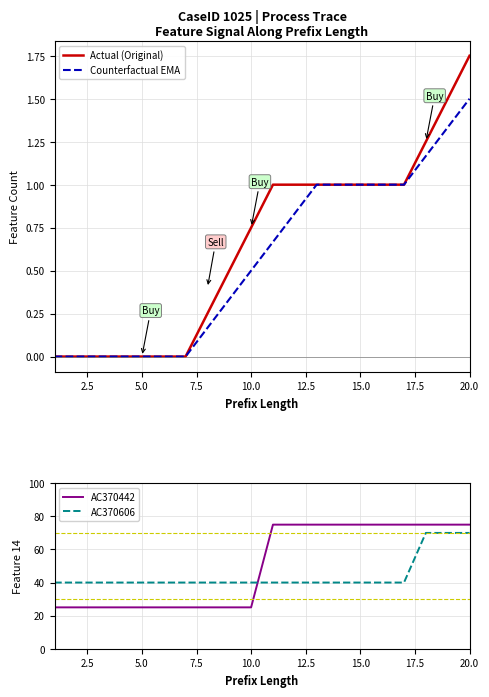

True or false: AC370606 and Actual (Original) intersect in this chart.

False